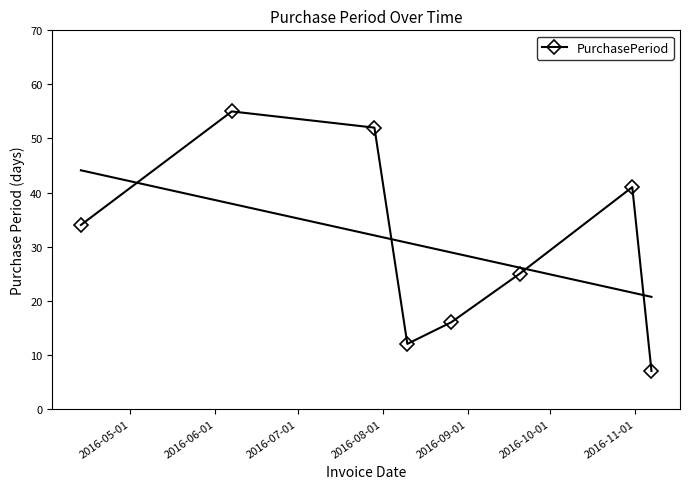

How many data points does each series have?

8